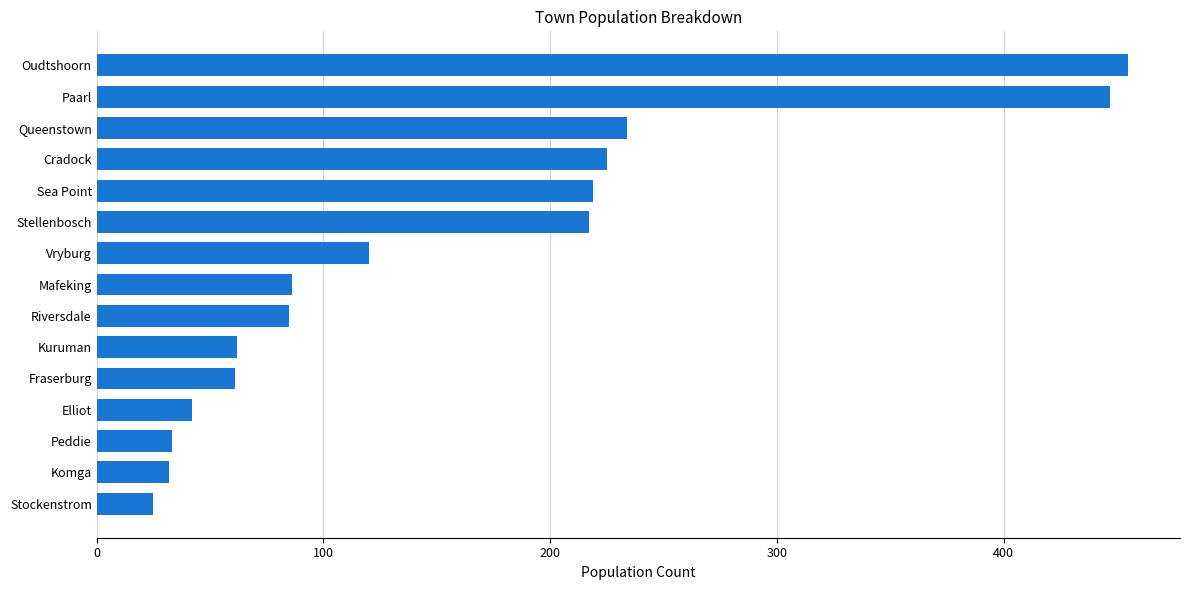

Which category has the highest value across all series?

Oudtshoorn